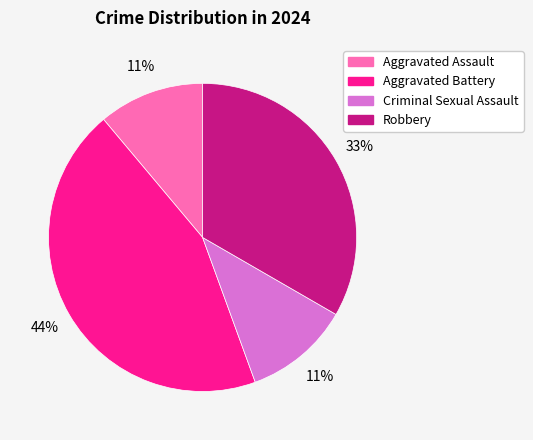

How many segments does this pie chart have?

4